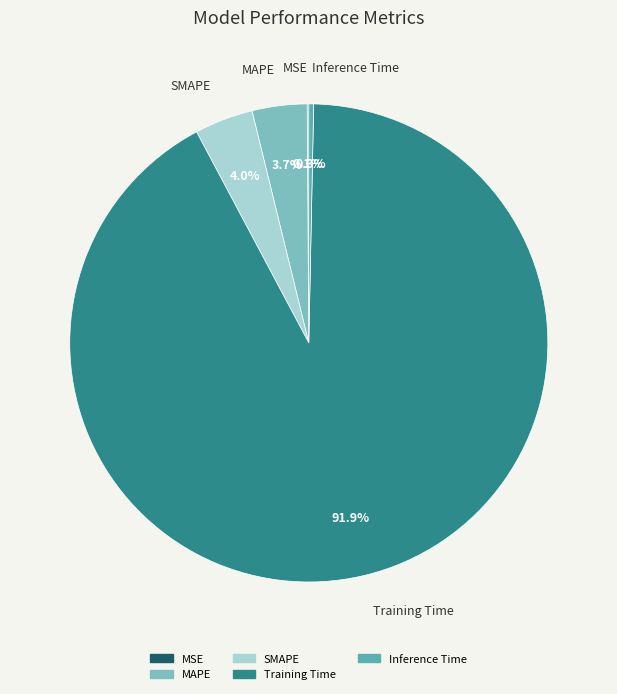

Which category has the biggest portion of the pie?

Training Time